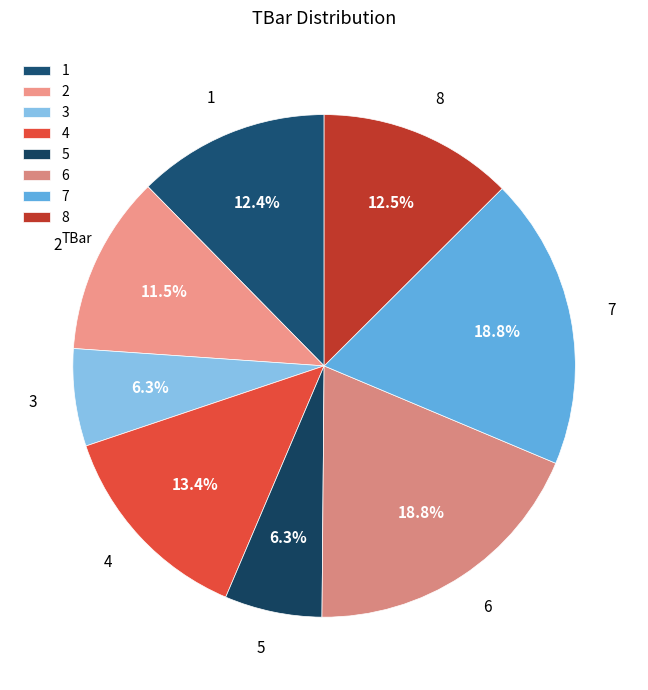

To the nearest percent, what portion does 7 represent?

19%